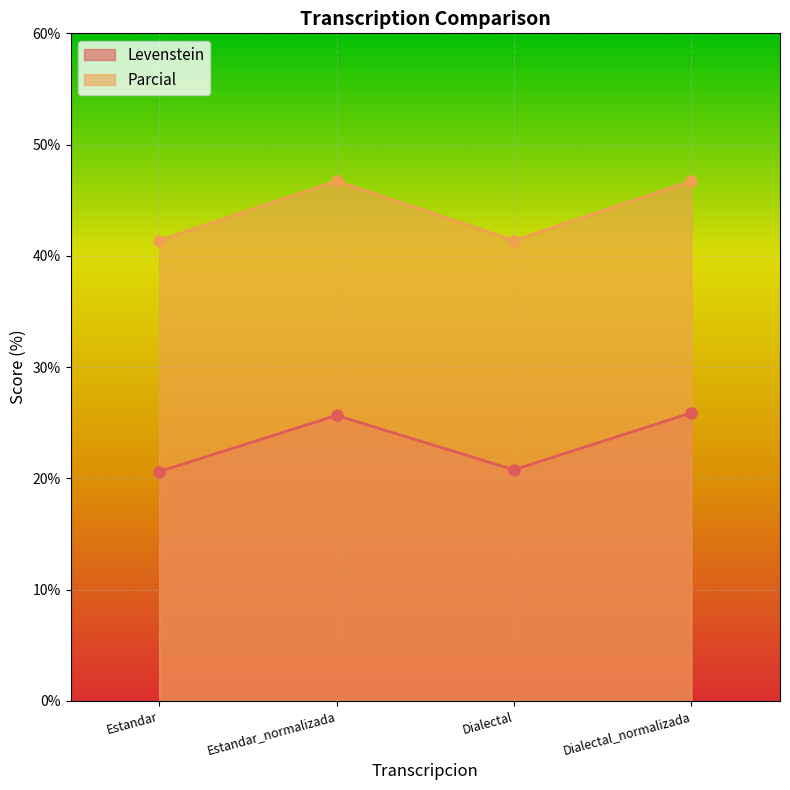

What is the label of the 3rd point from the right?

Estandar_normalizada